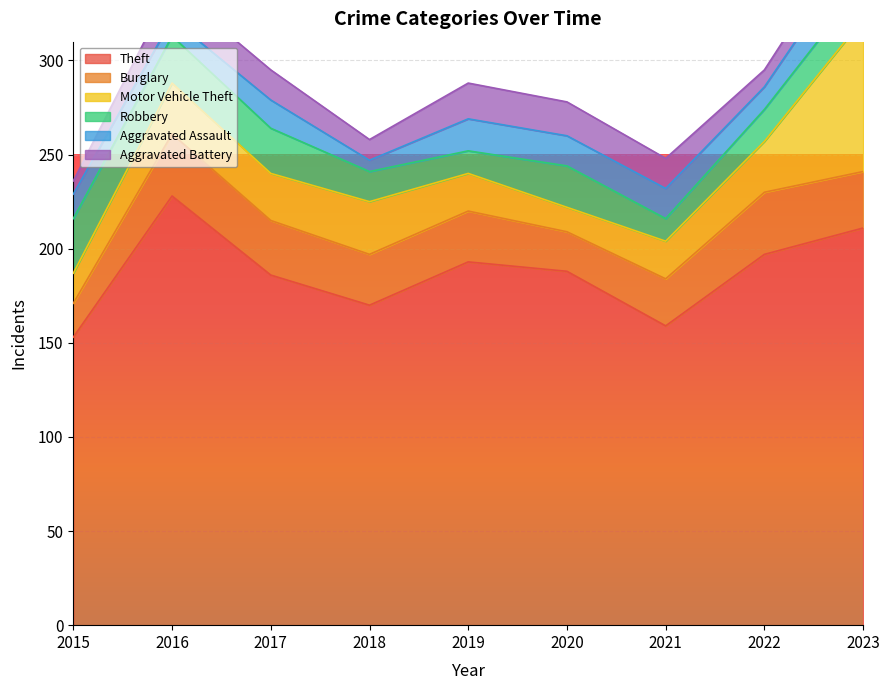

Rank the series at 2017 from highest to lowest value.

Theft, Burglary, Motor Vehicle Theft, Robbery, Aggravated Battery, Aggravated Assault